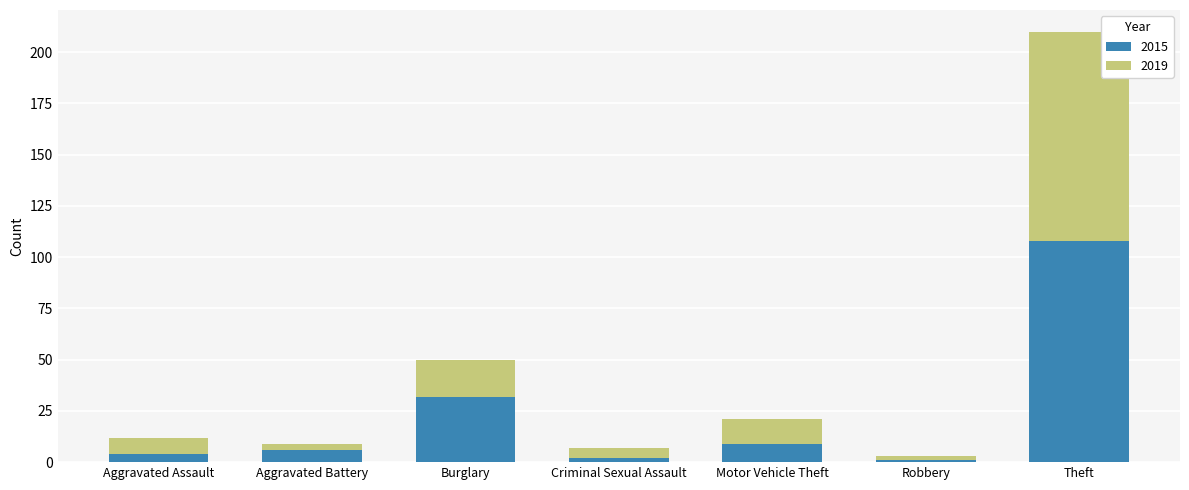

What is the difference between the maximum and minimum values in the 2015 series?

107